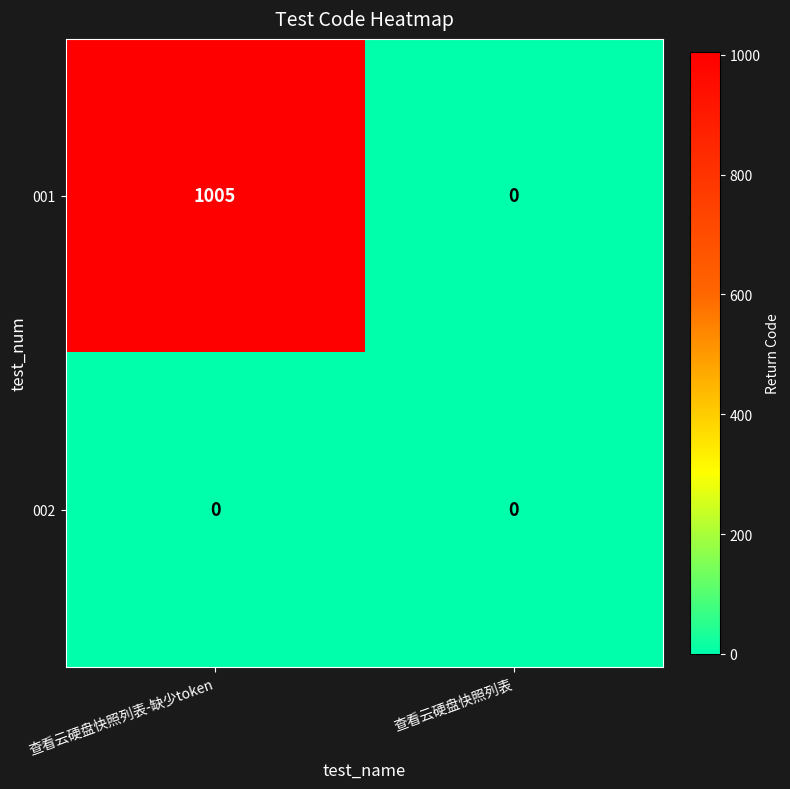

Is it true that 001 equals -570 at 查看云硬盘快照列表?

False